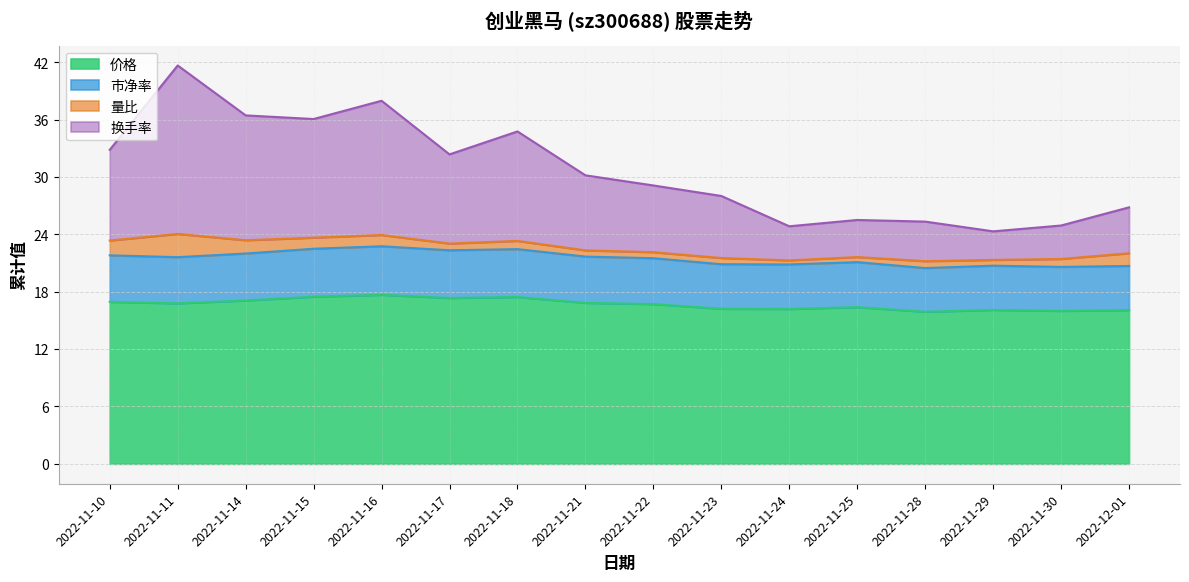

What is the value of the 价格 point at the 9th from the left?

16.7